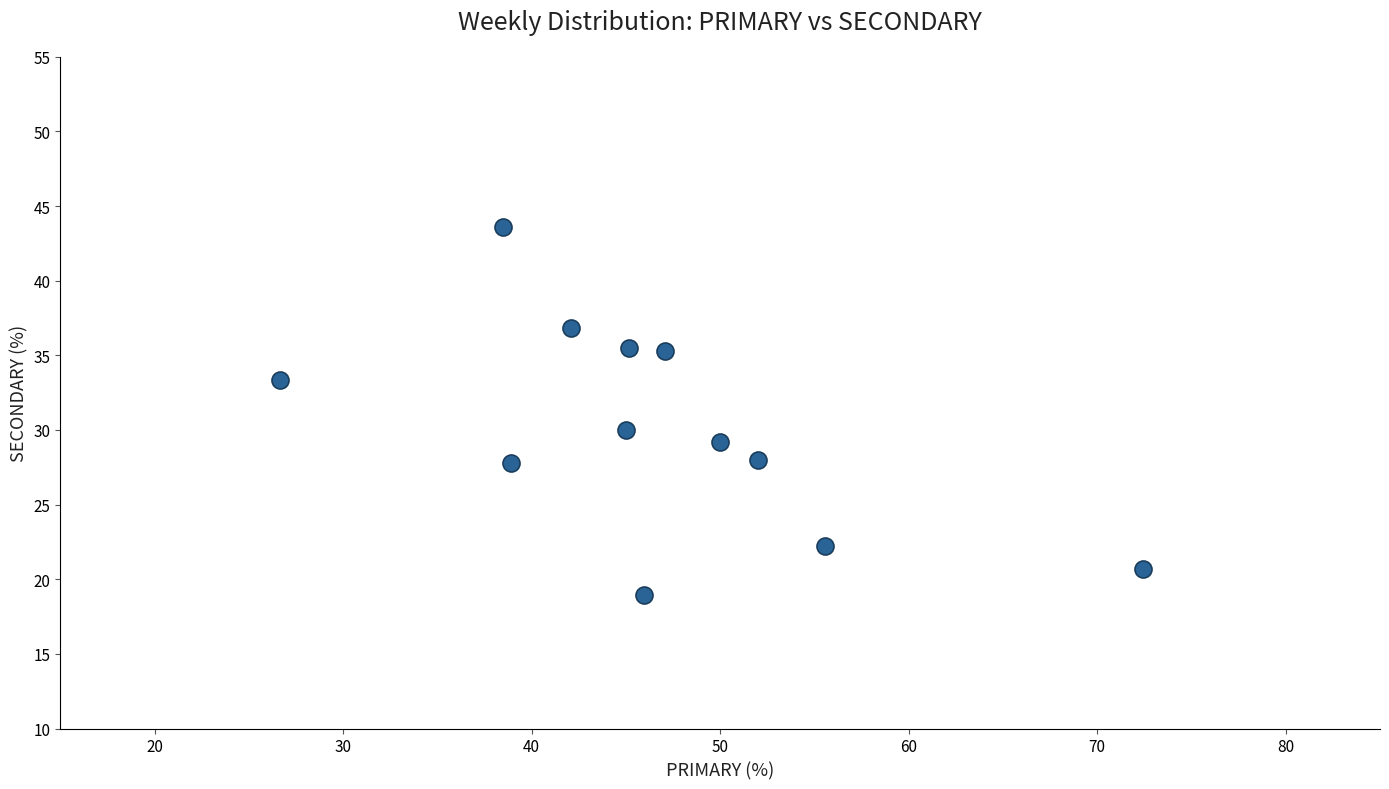

What is the average Y value?

30.1